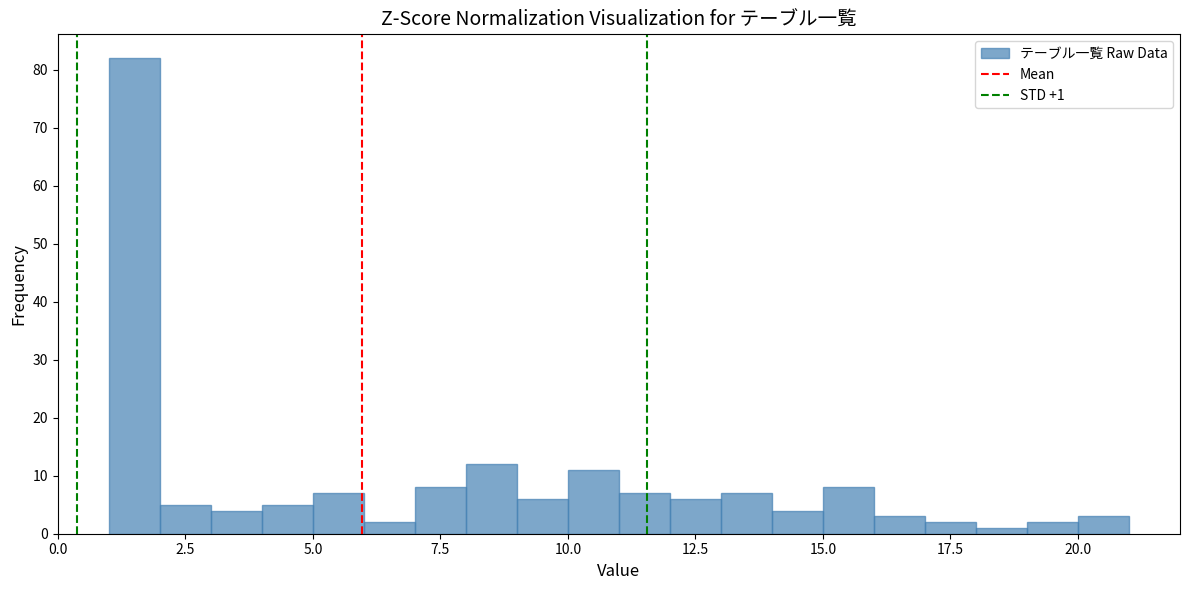

Read against the x-axis, roughly where is the centre of the tallest bar?

1.5